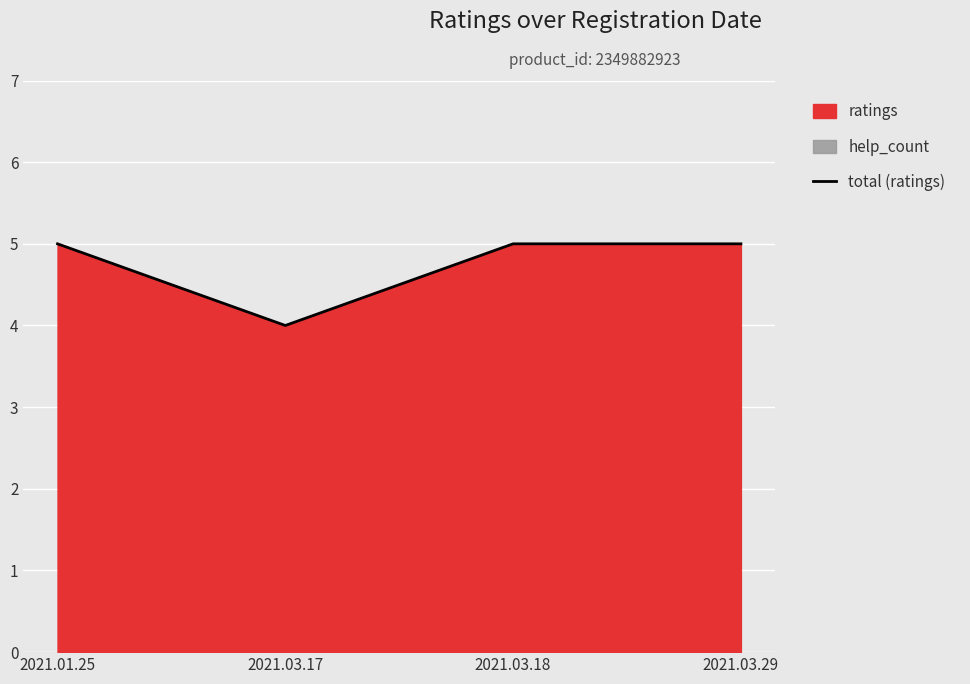

How many interior local valleys (lower than both neighbors) does the data have?

1